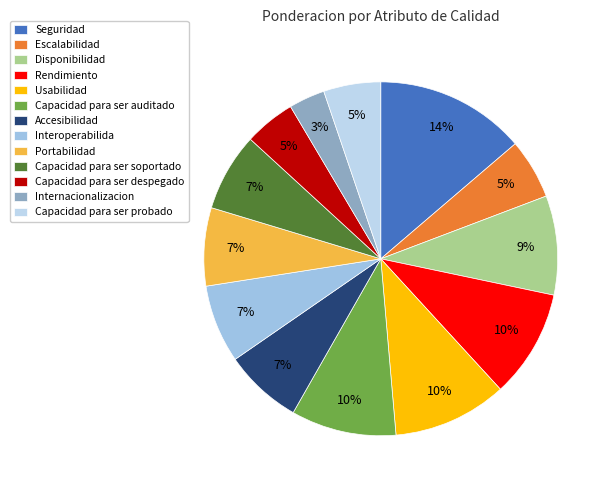

What portion of the pie excludes Portabilidad?

92.9%